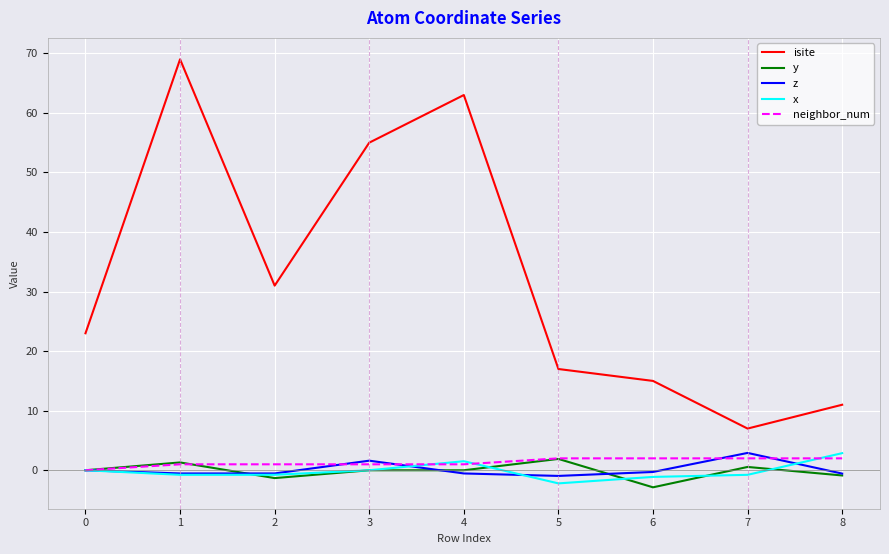

What is the minimum value shown in the chart?

-2.9